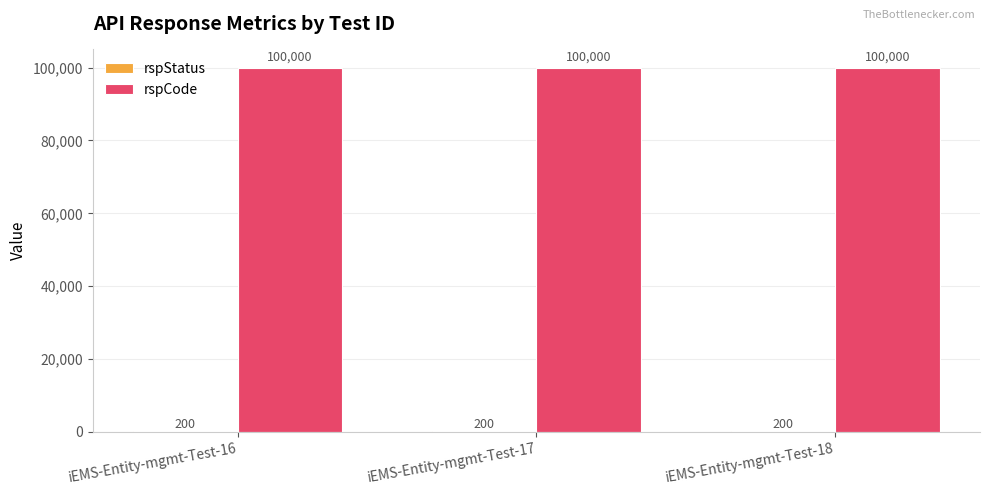

What is the sum of all rspCode values?

300000